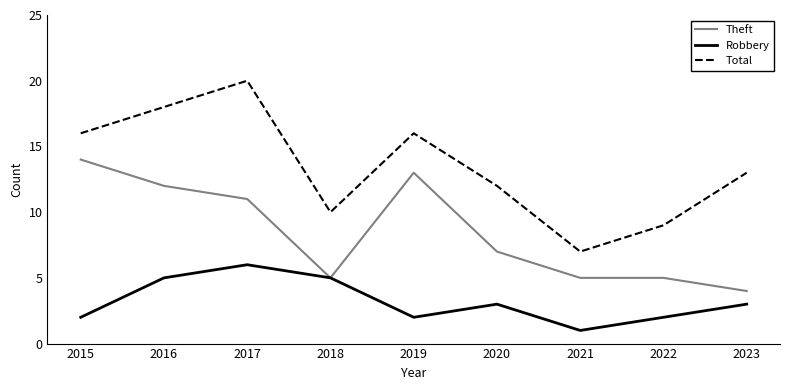

Where is the first local minimum for Theft?

2018